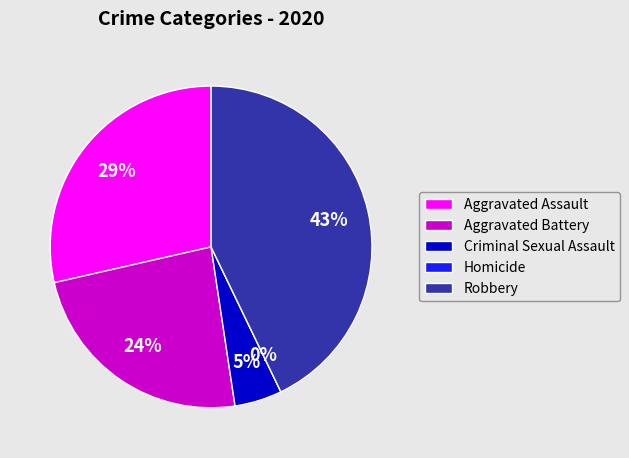

To the nearest percent, what is the average slice percentage?

20%